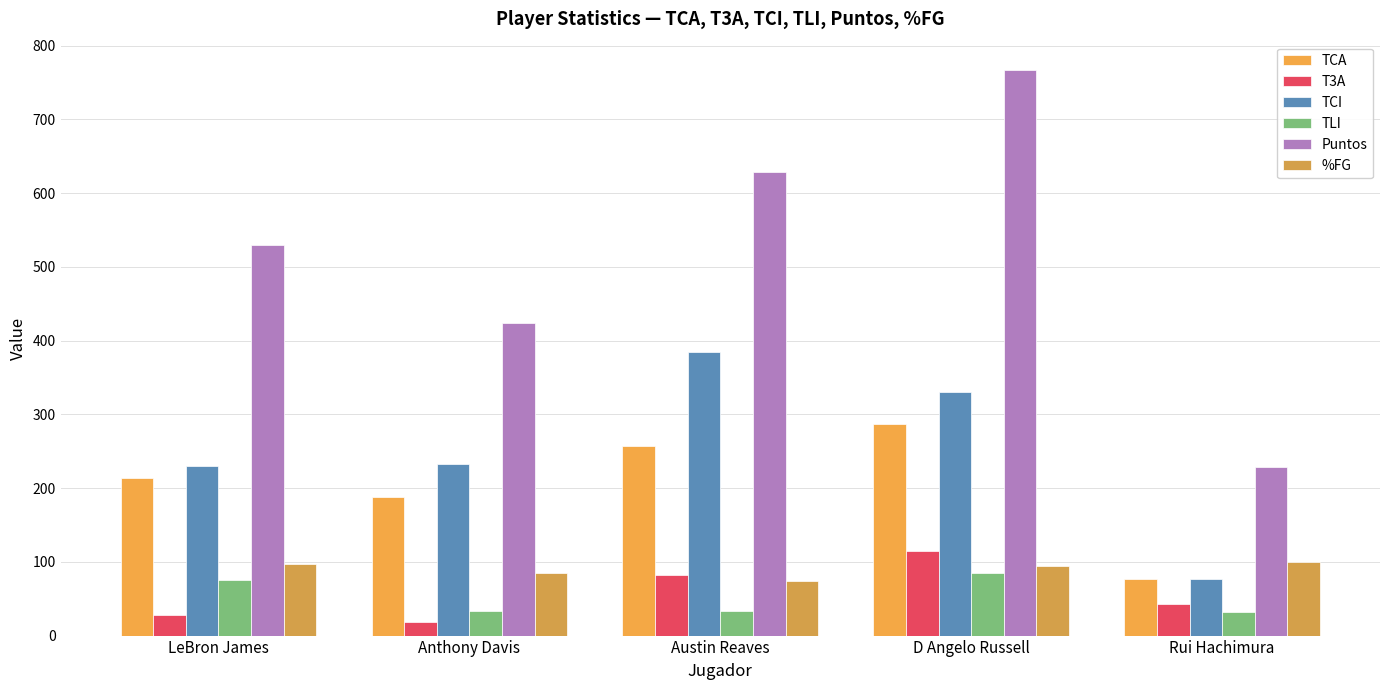

The value of TCA at LeBron James is 371.8. True or false?

False